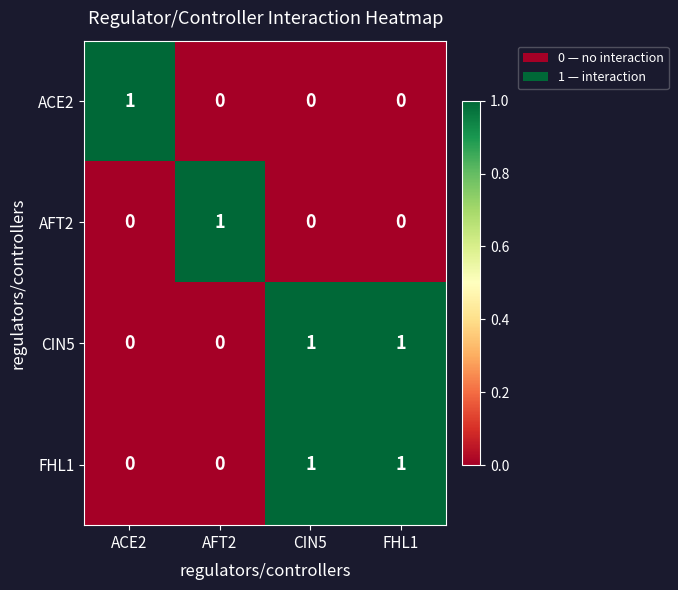

How many ACE2 values are between 0 and 1?

4